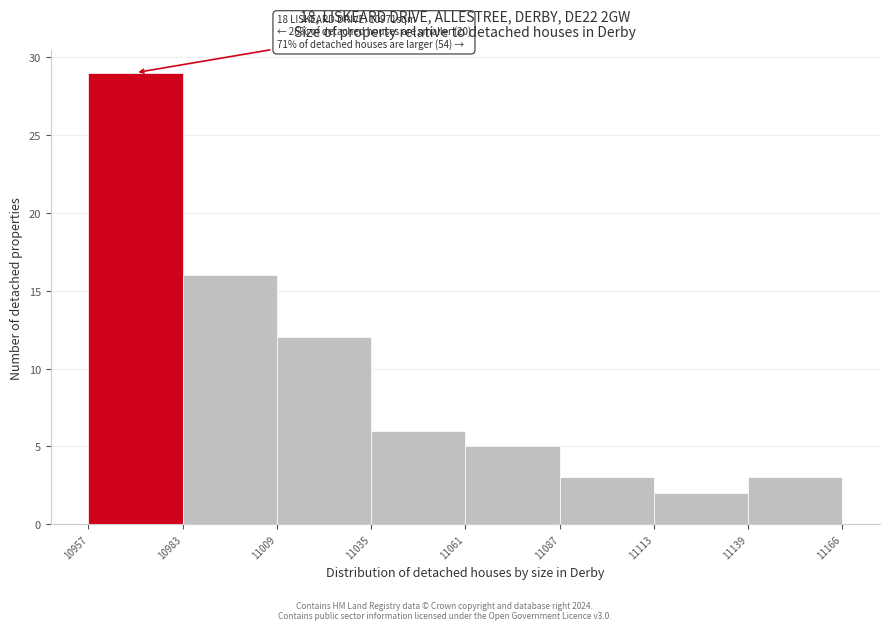

Which range on the x-axis has the tallest bar?

10957 to 10983